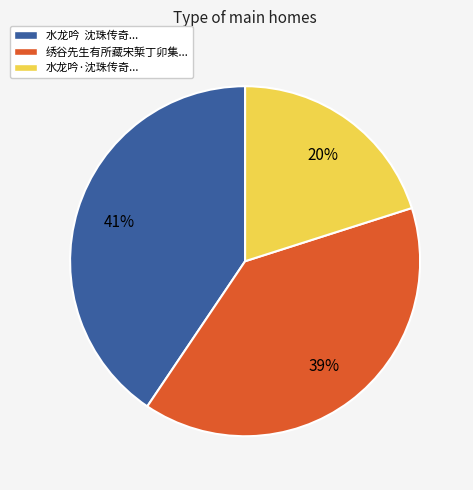

Is the sum of 绣谷先生有所藏宋椠丁卯集... and 水龙吟 沈珠传奇... greater than half?

Yes